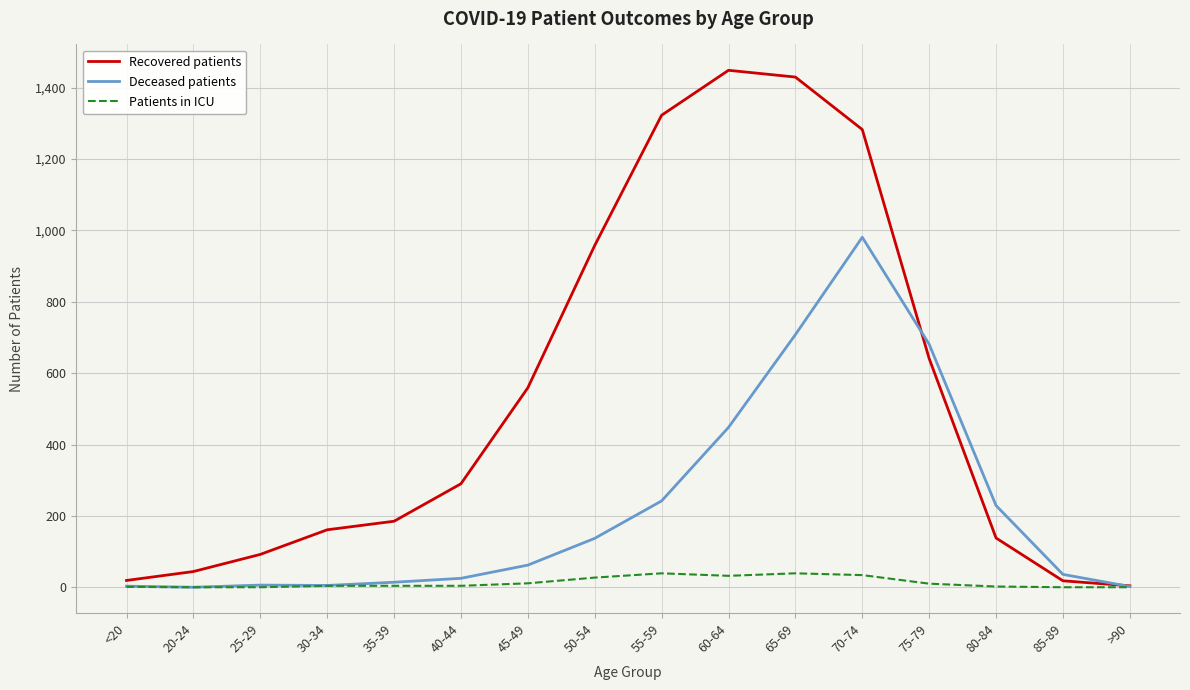

What is the greatest value displayed?

1449